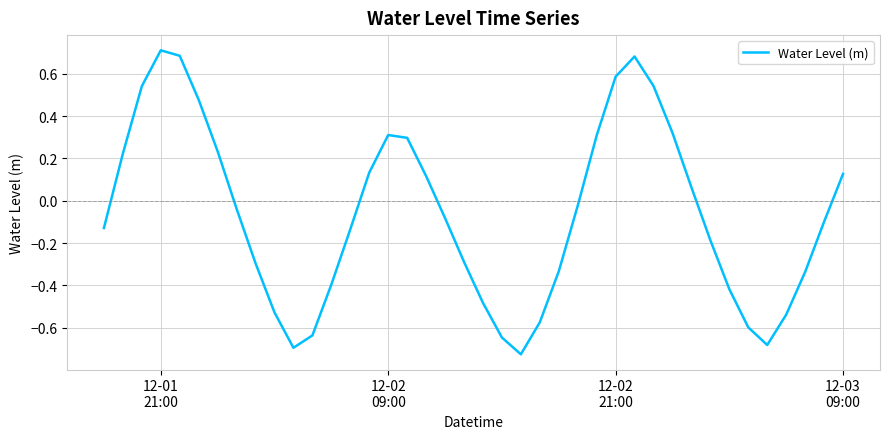

What is the difference between the maximum and minimum values?

1.4